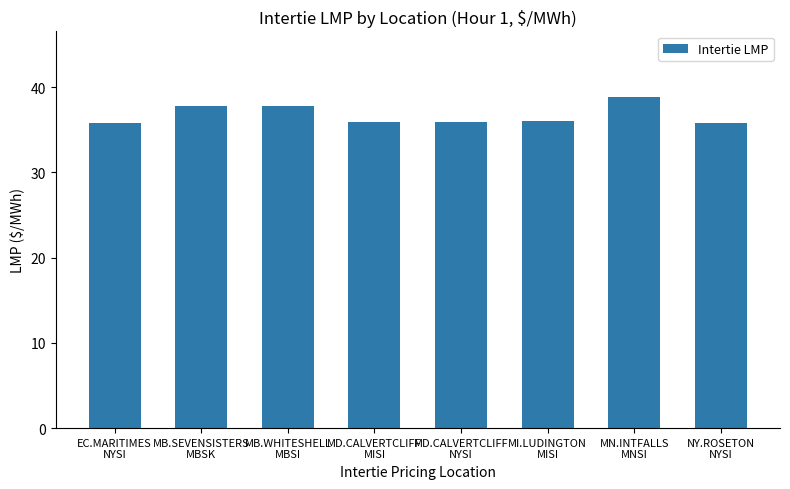

What is the difference between the second highest and second lowest values?

2.0